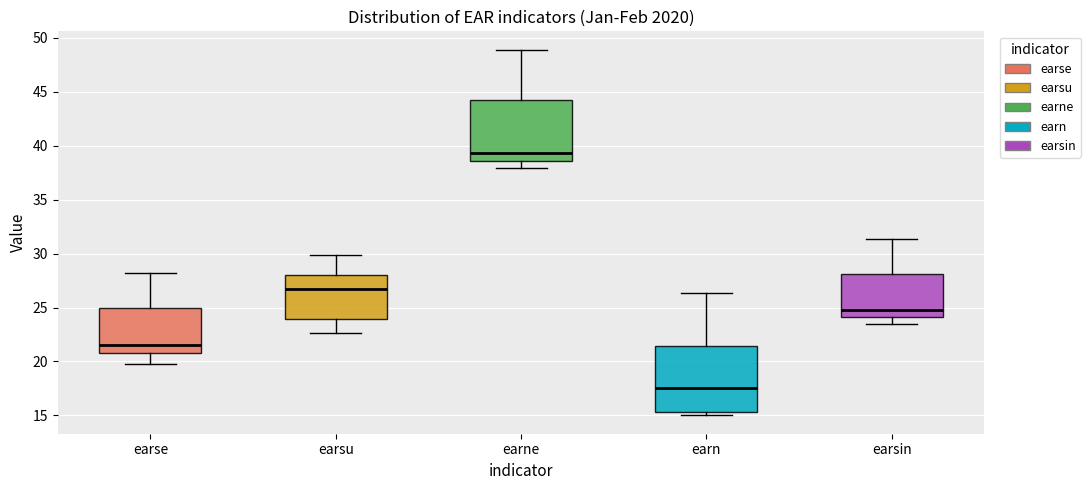

Which box has the highest median line?

earne